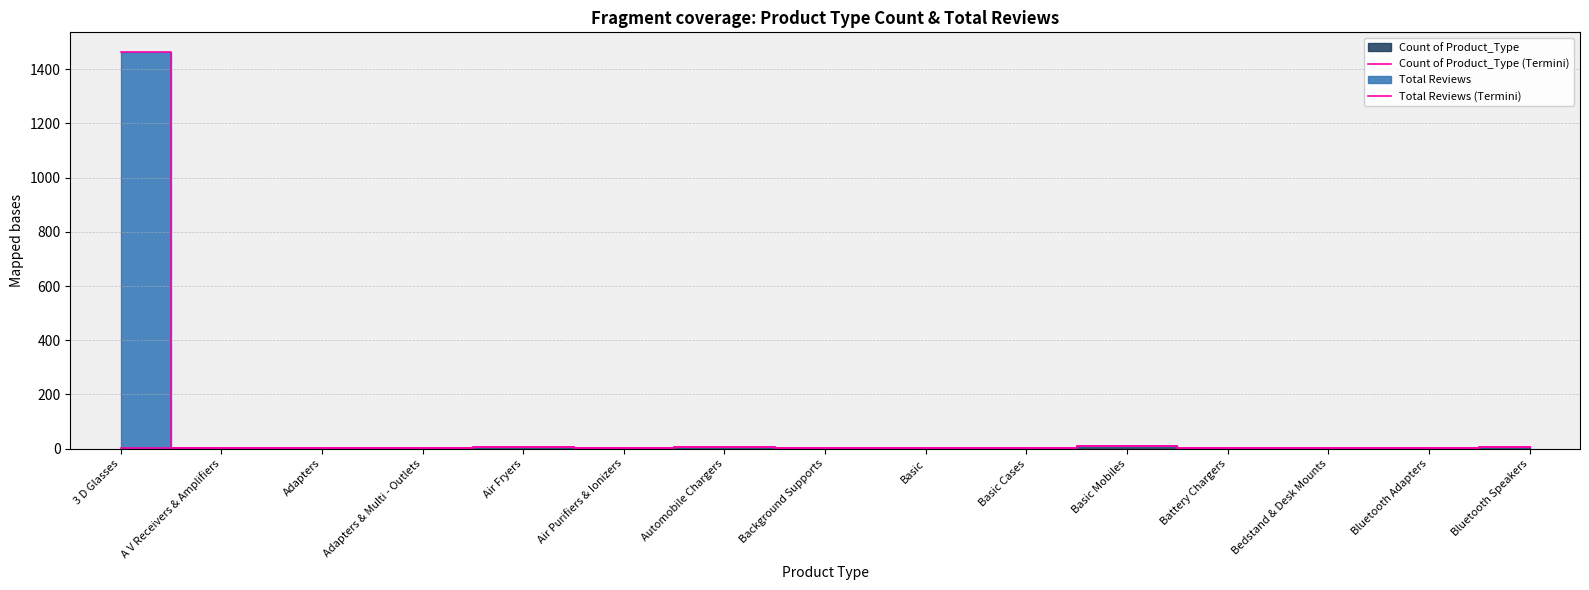

At Basic Cases, list the series in order from largest to smallest.

Count of Product_Type (Termini), Total Reviews (Termini)